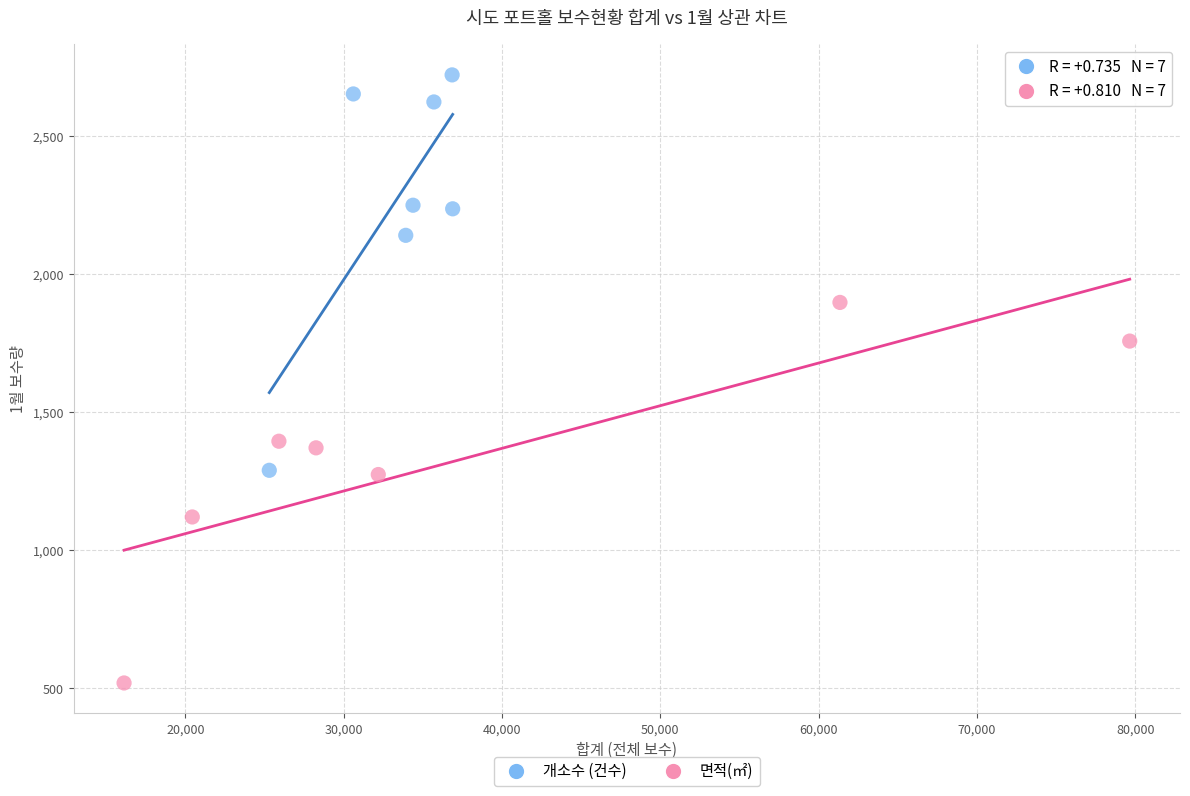

Which series reaches the minimum Y coordinate?

면적(㎡)